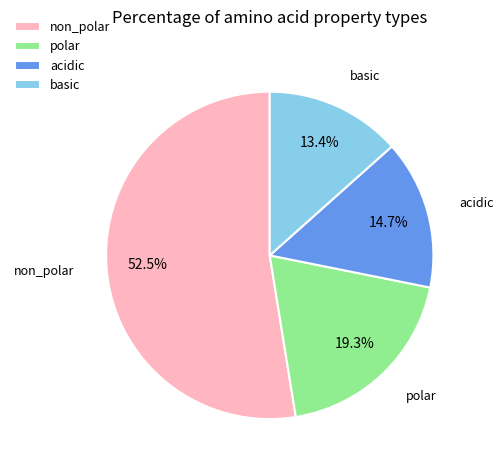

How many segments does this pie chart have?

4